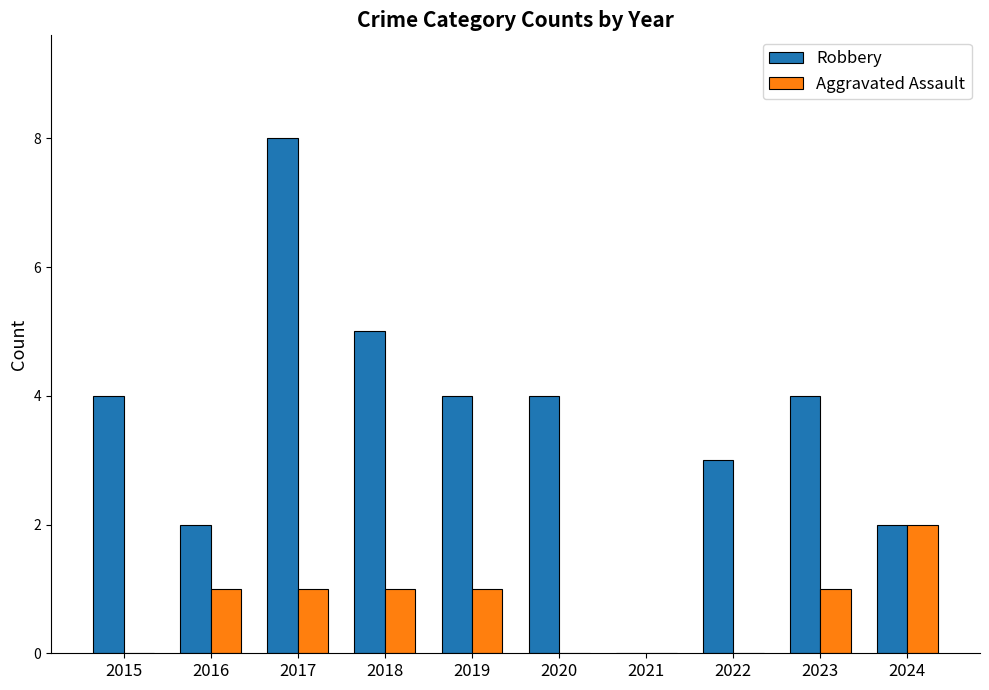

Reading left to right, what are all the values shown in this chart?

Robbery: 2015=4	2016=2	2017=8	2018=5	2019=4	2020=4	2021=0	2022=3	2023=4	2024=2
Aggravated Assault: 2015=0	2016=1	2017=1	2018=1	2019=1	2020=0	2021=0	2022=0	2023=1	2024=2